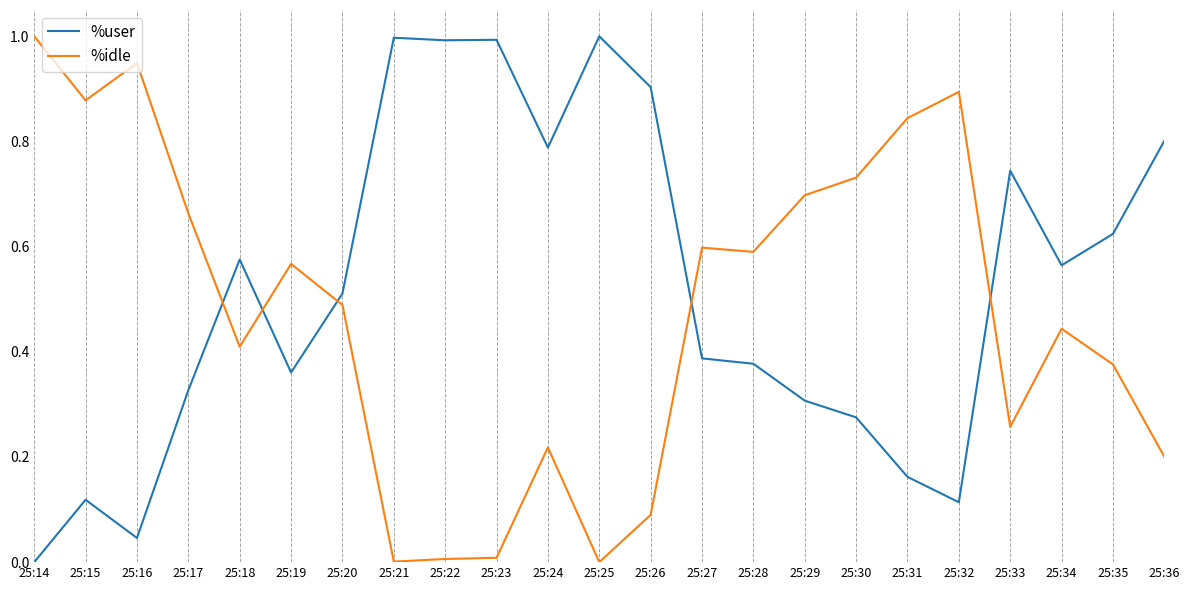

Which series has the largest total across all categories?

%user